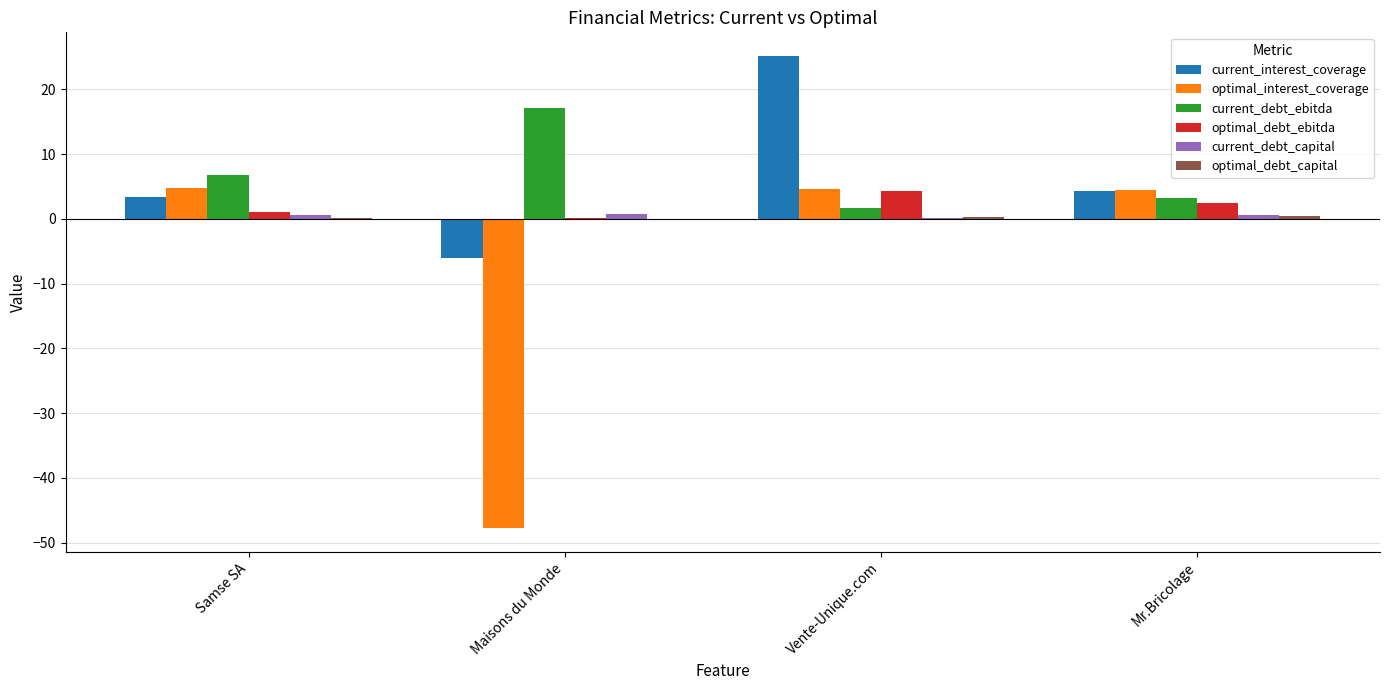

Read the current_interest_coverage value at Mr.Bricolage.

4.3